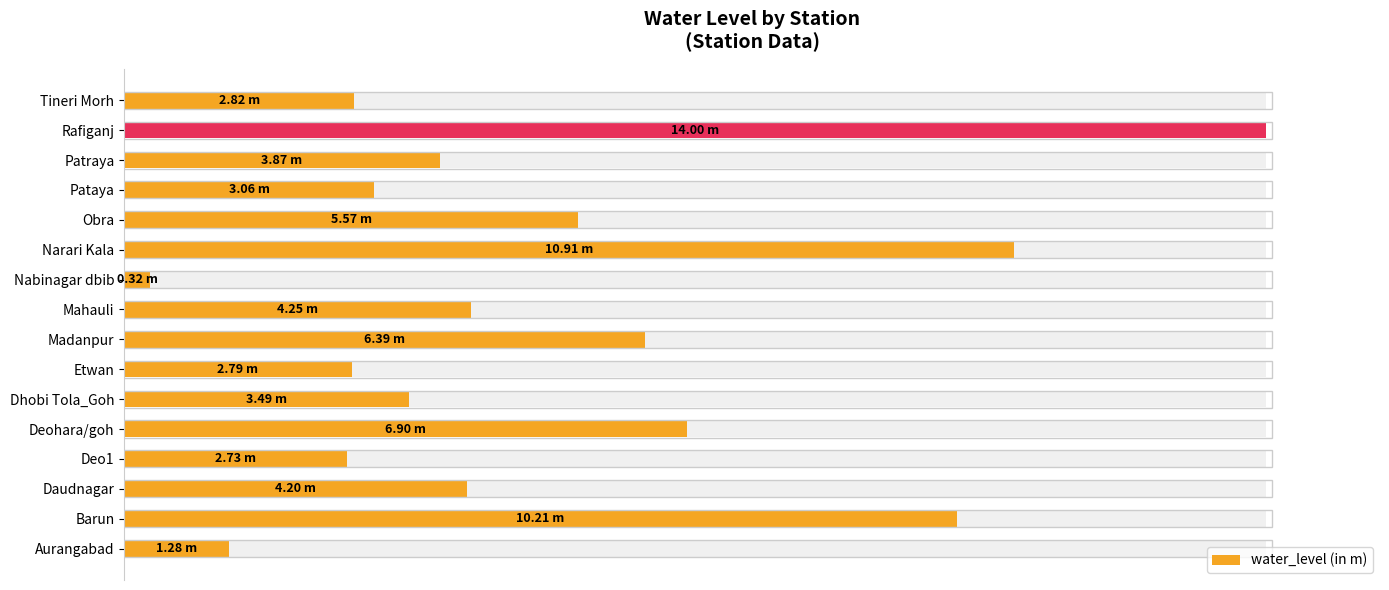

The chart shows a value of 41.8 at Dhobi Tola_Goh. True or false?

False